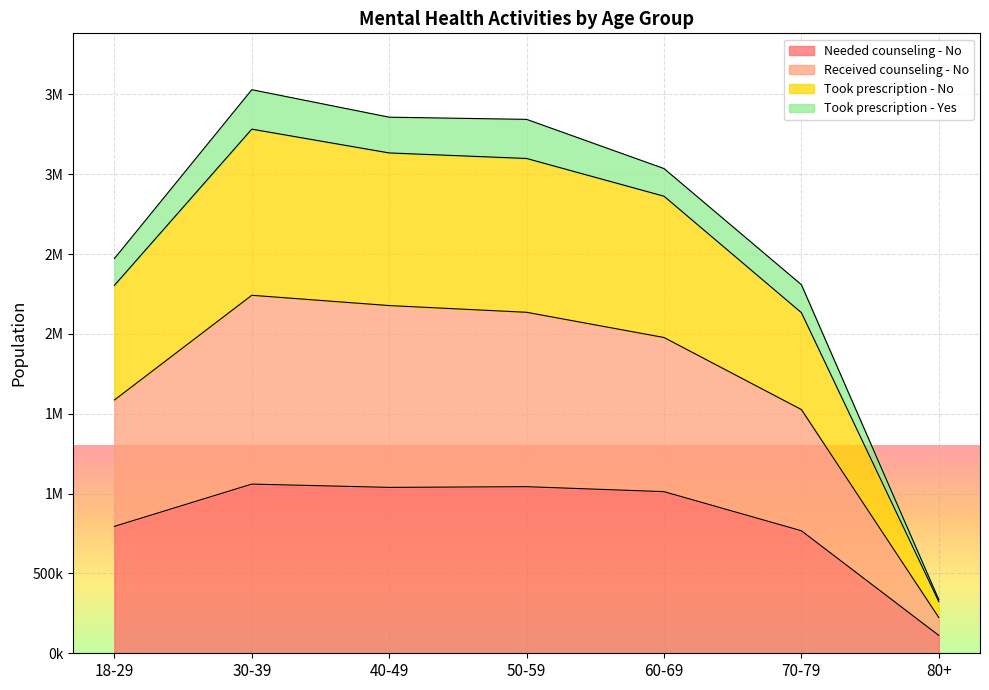

What is the difference between the maximum and minimum values in the Took prescription - No series?

2959373